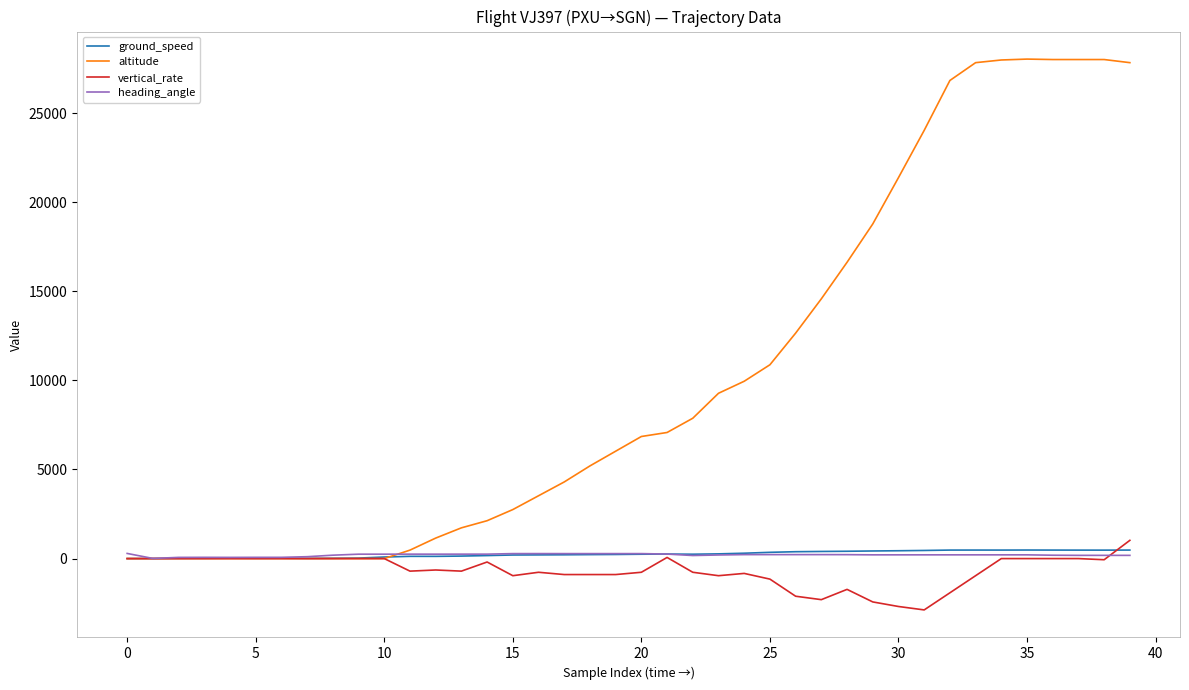

What is the greatest value displayed?

28025